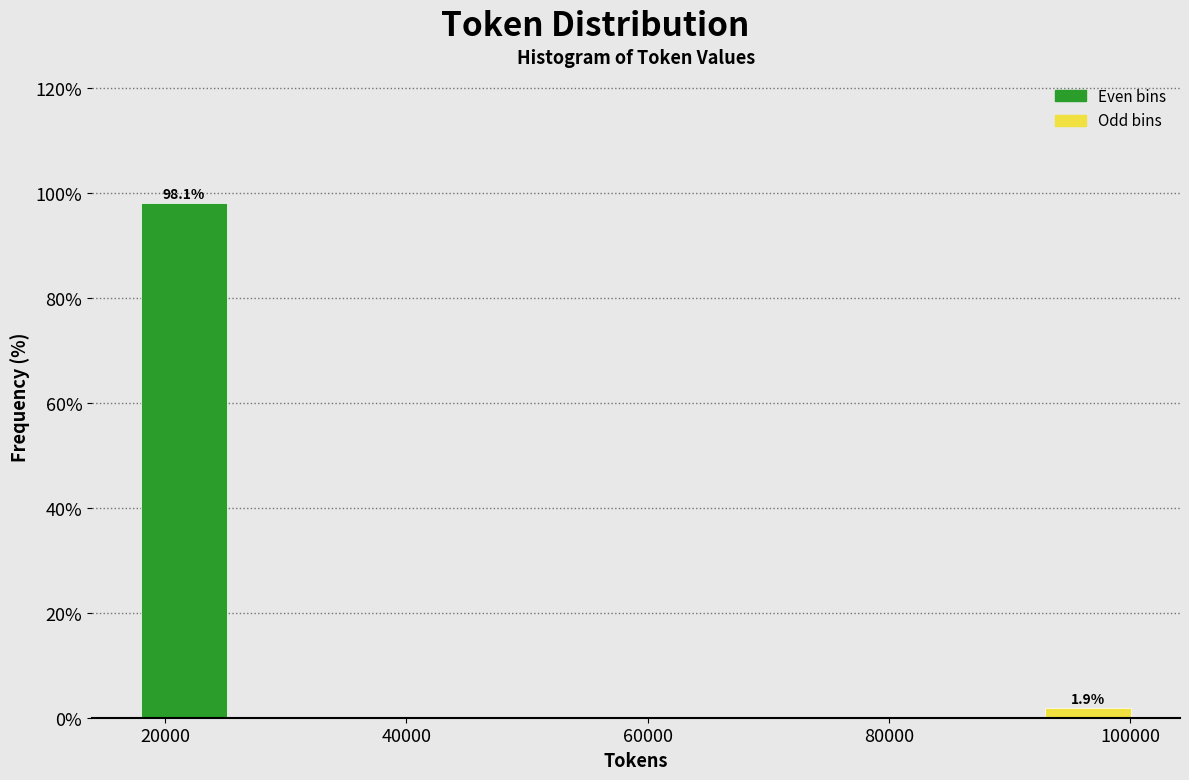

Over which range of the x-axis is the bar tallest?

18000 to 26000